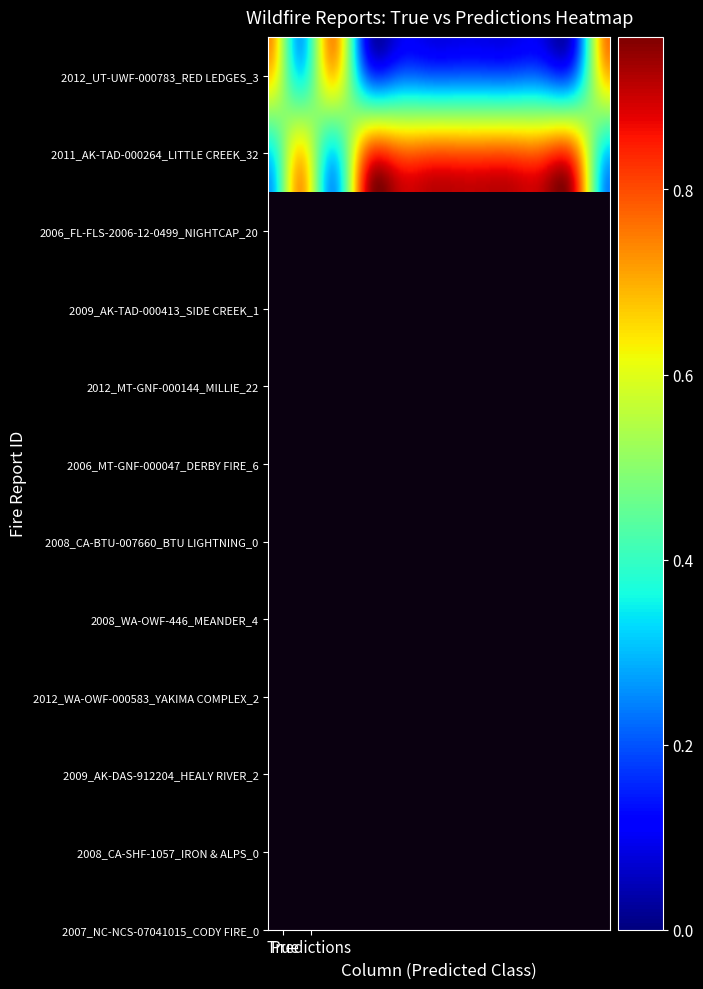

Which series changed the most between True and Predictions?

2012_UT-UWF-000783_RED LEDGES_3